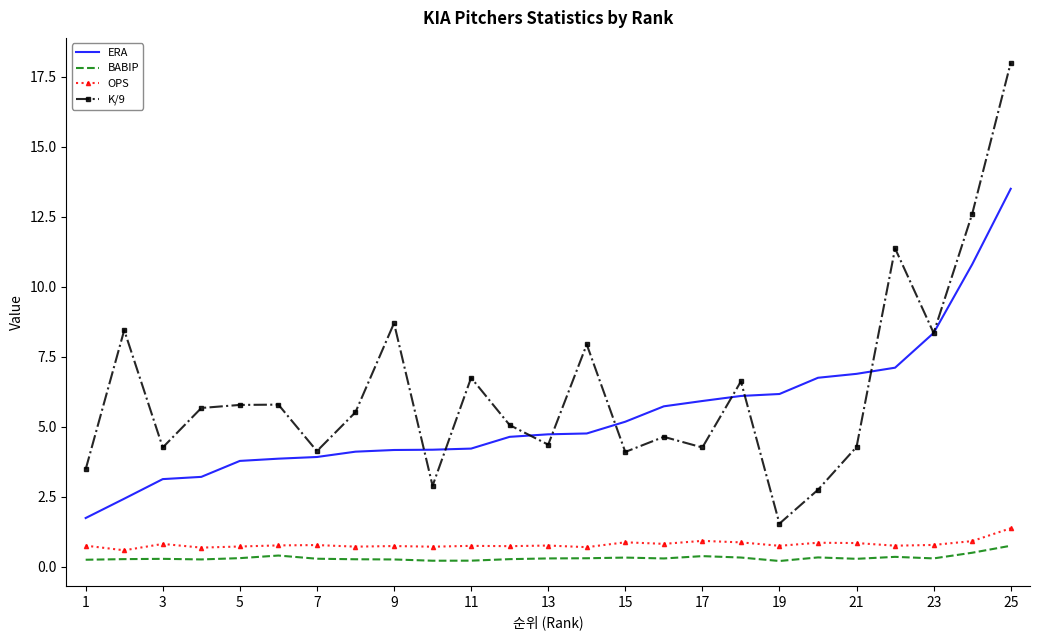

Which series has the largest total across all categories?

K/9